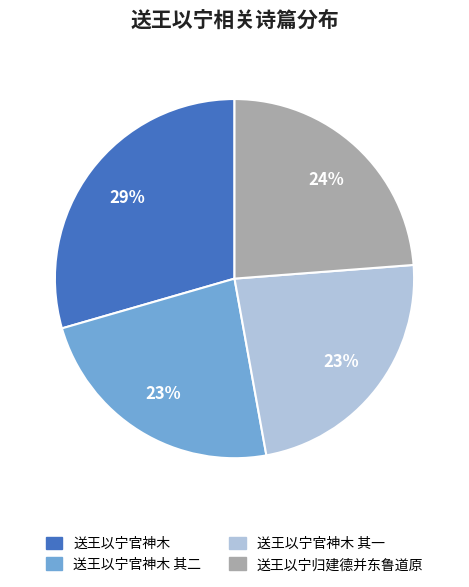

To the nearest percent, what is the average slice percentage?

25%